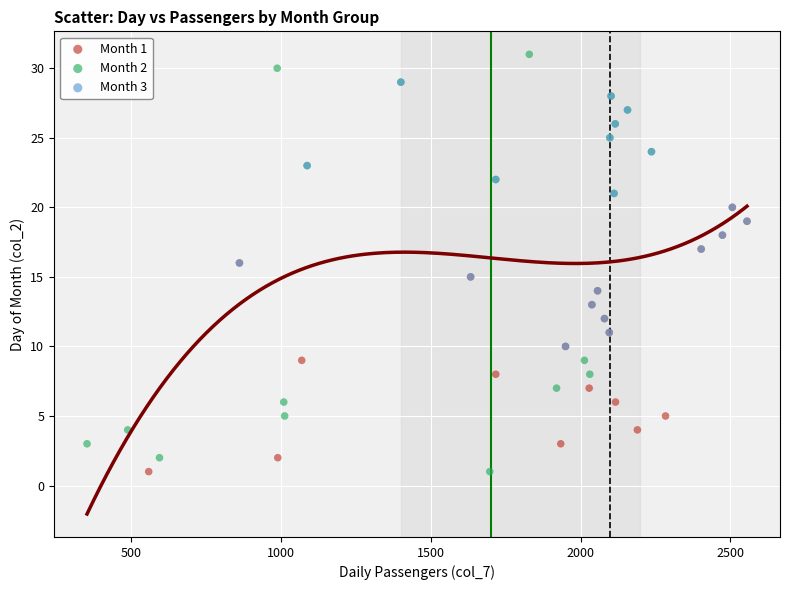

Which series contains the highest Y value?

Month 2